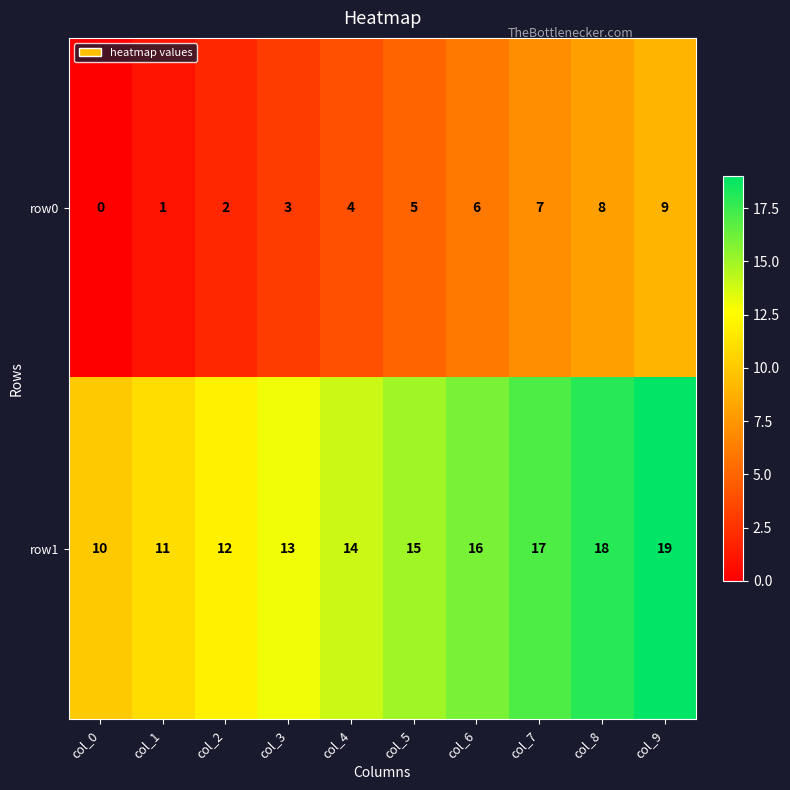

How many categories are shown in the chart?

10